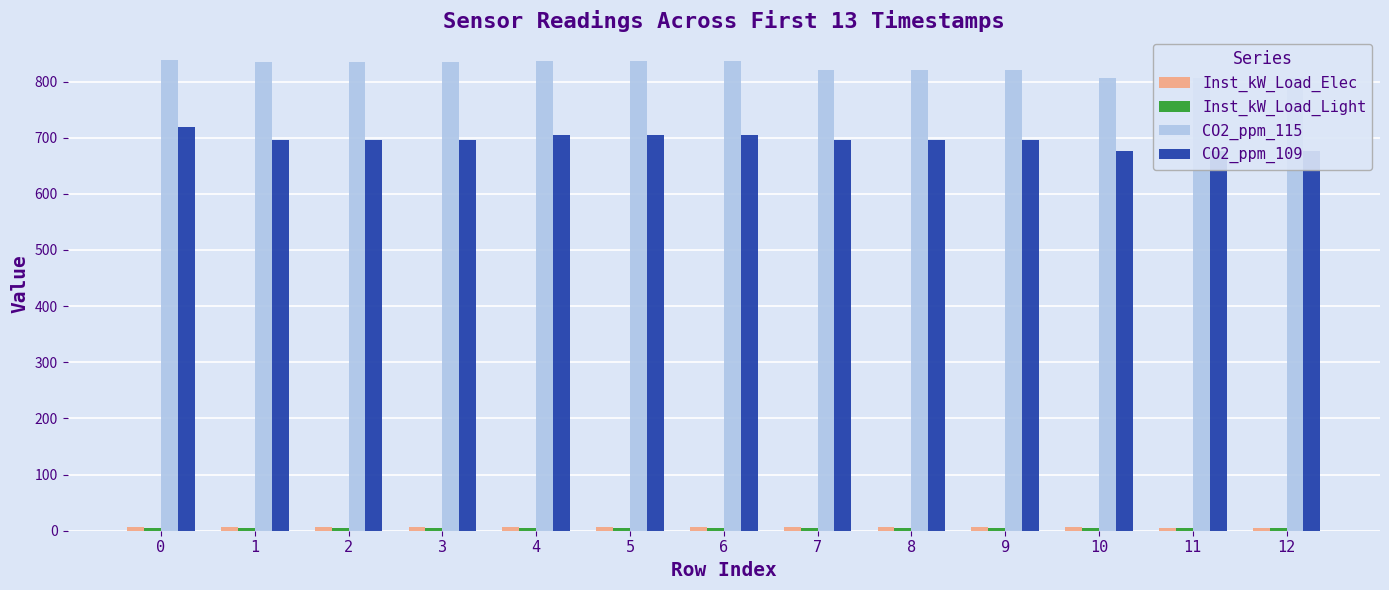

At 1, list the series in order from largest to smallest.

CO2_ppm_115, CO2_ppm_109, Inst_kW_Load_Elec, Inst_kW_Load_Light